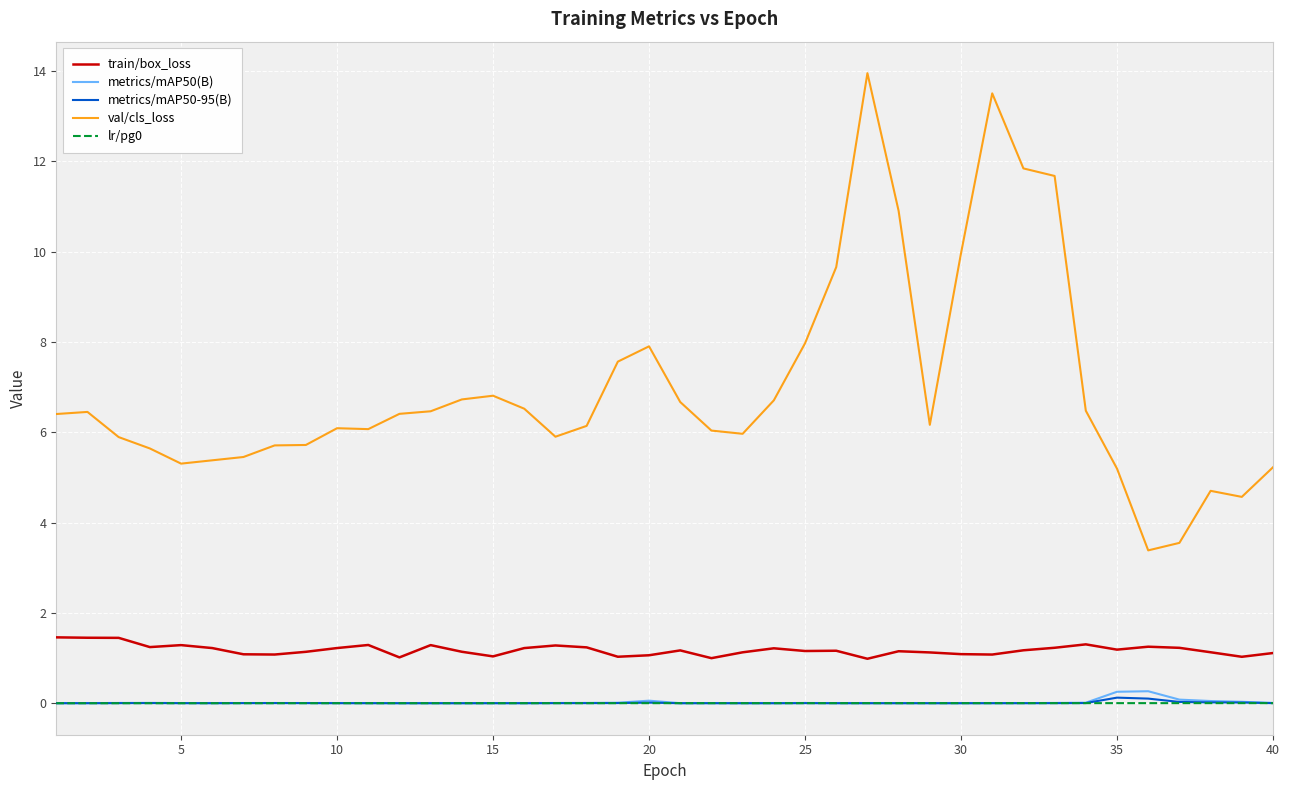

Which series has the largest total across all categories?

val/cls_loss